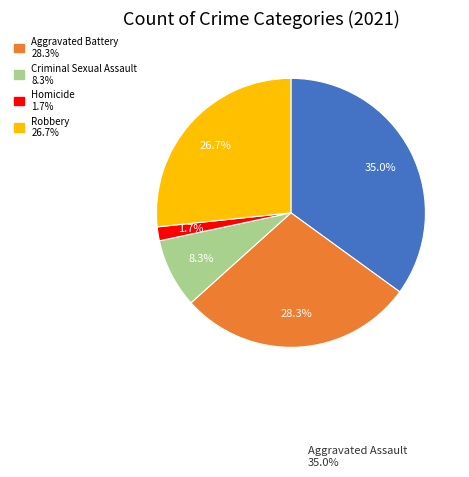

Is there any slice that represents more than half of the pie?

No